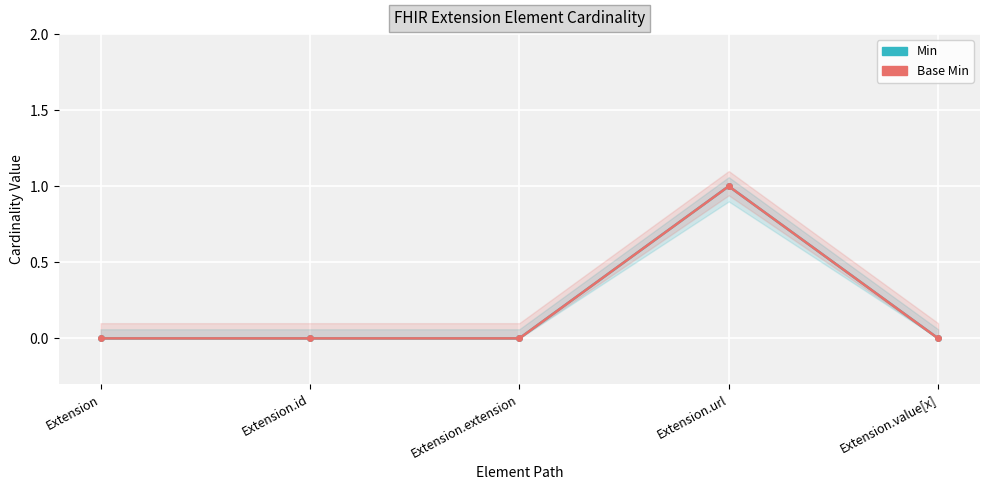

Which series has the largest range (max minus min)?

Min